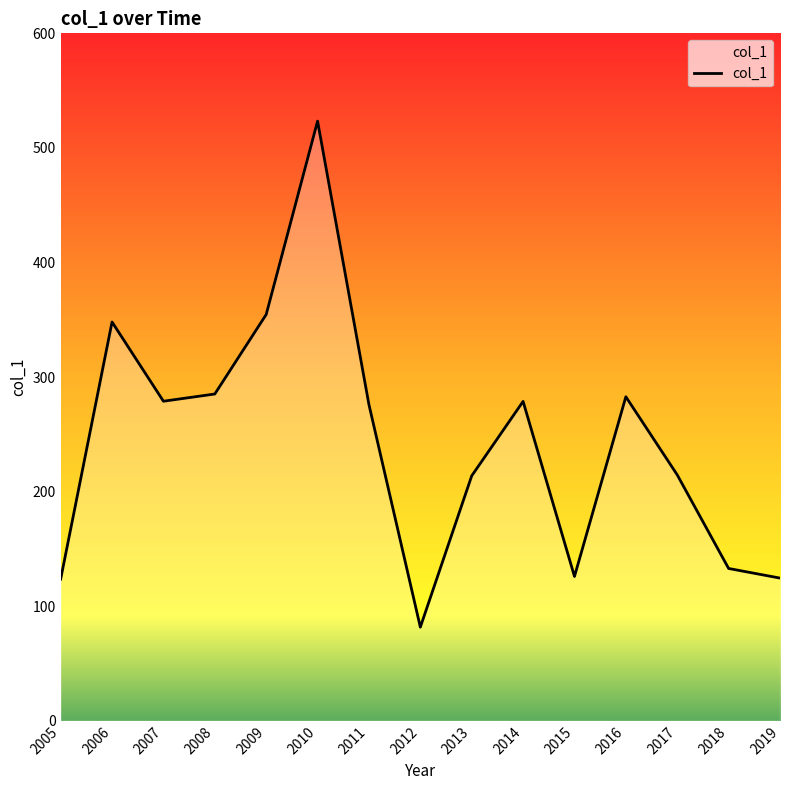

Which category has the highest value across all series?

2010